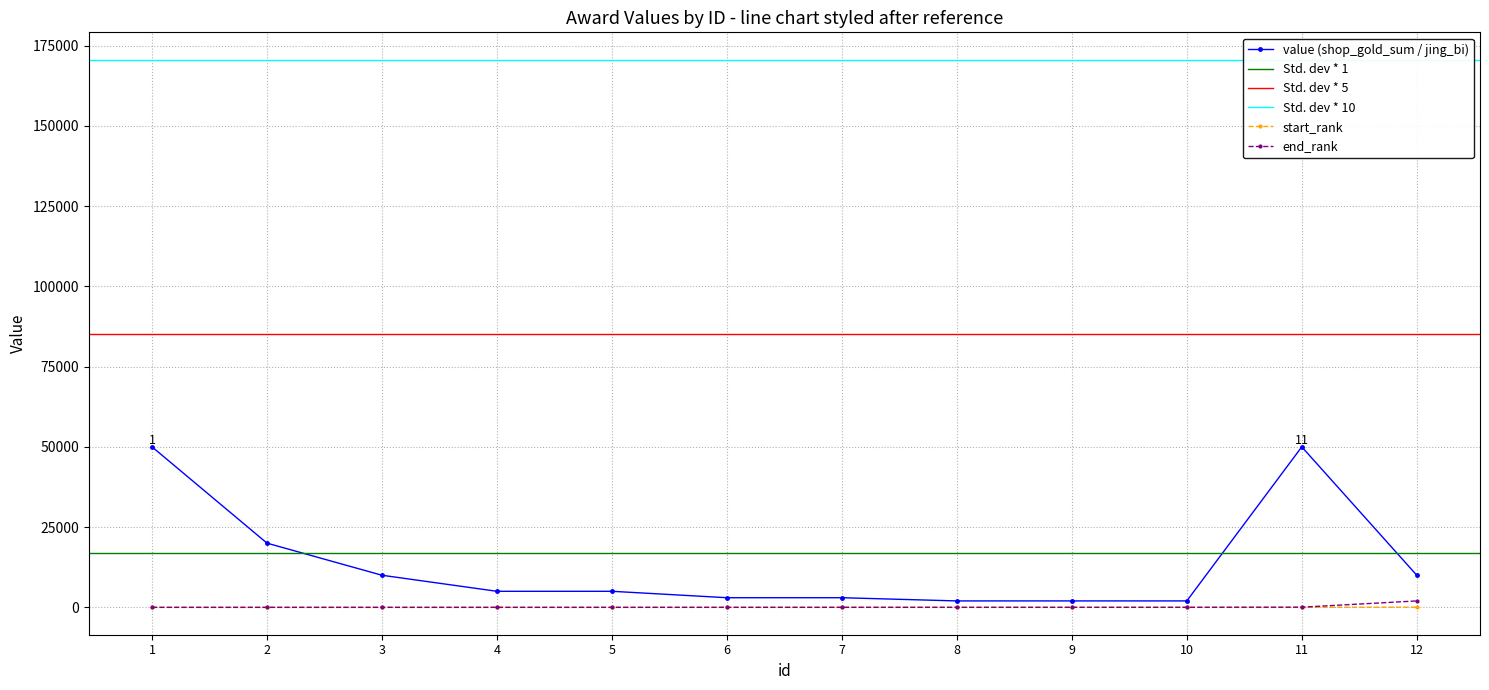

How many values in the end_rank series are below 7?

6